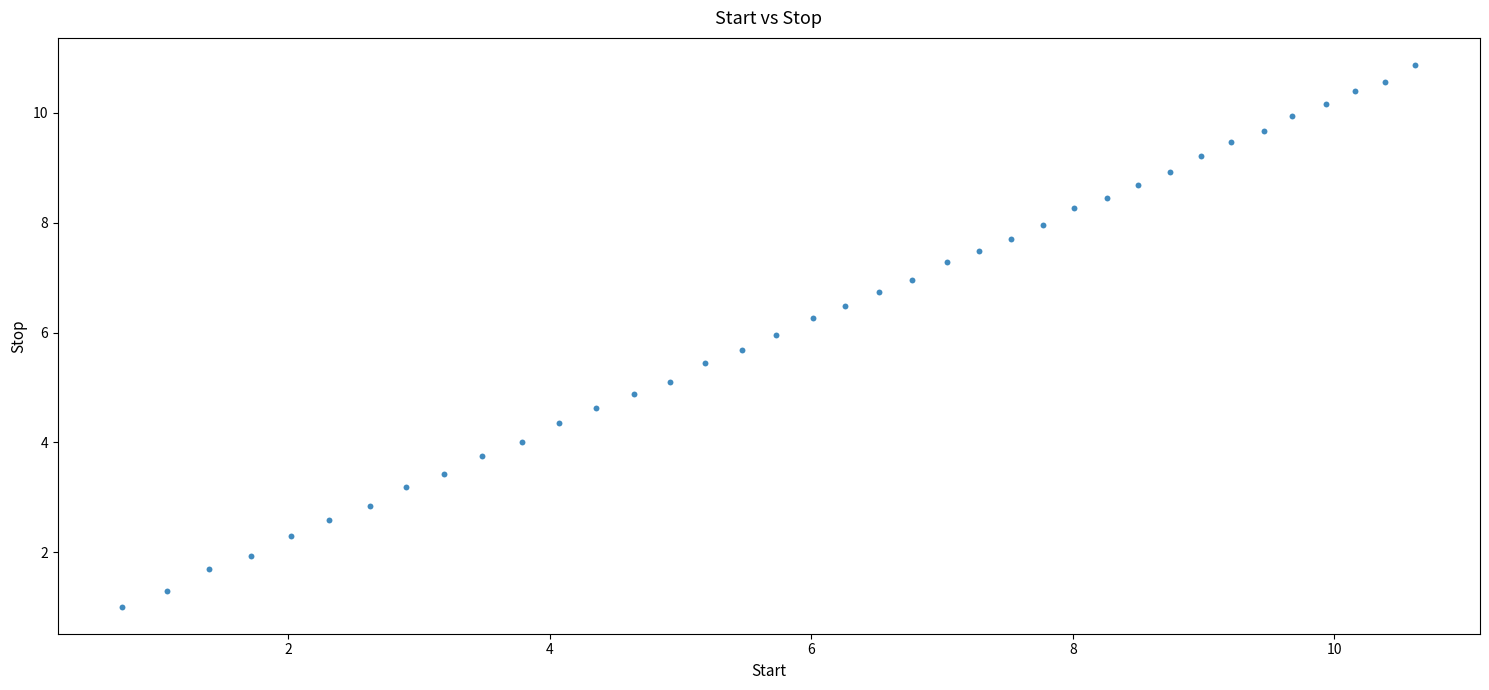

What is the range of Y values (max minus min)?

9.9